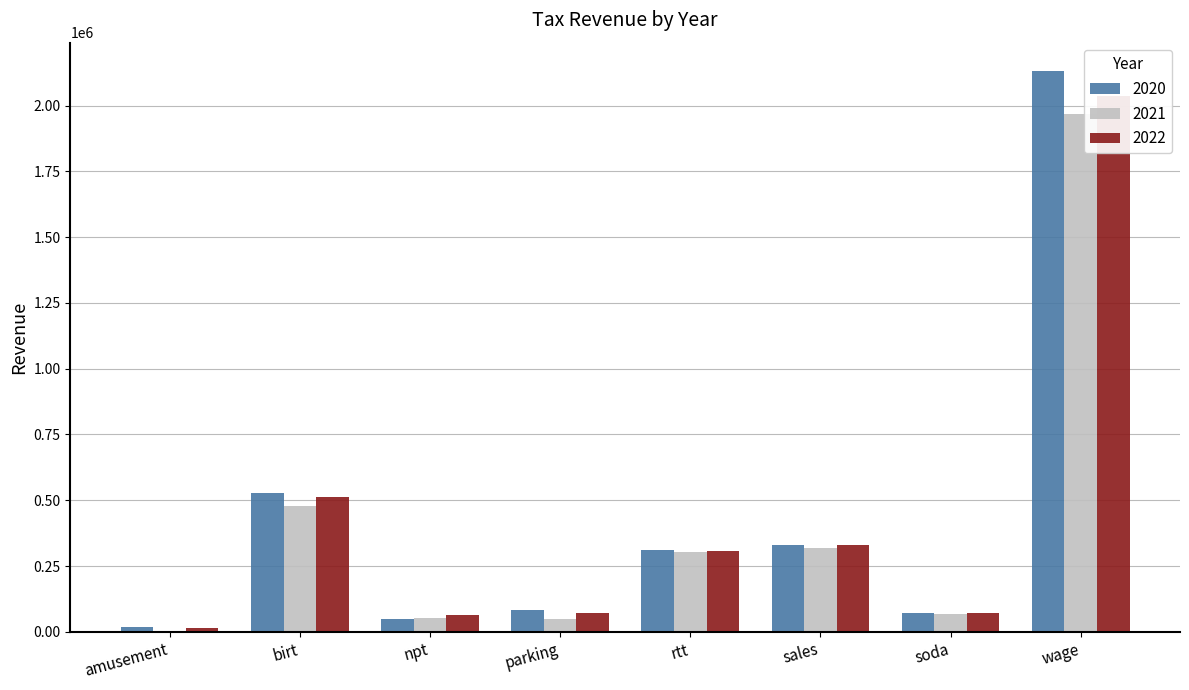

What is the lowest value of the 2020 series?

19922.5